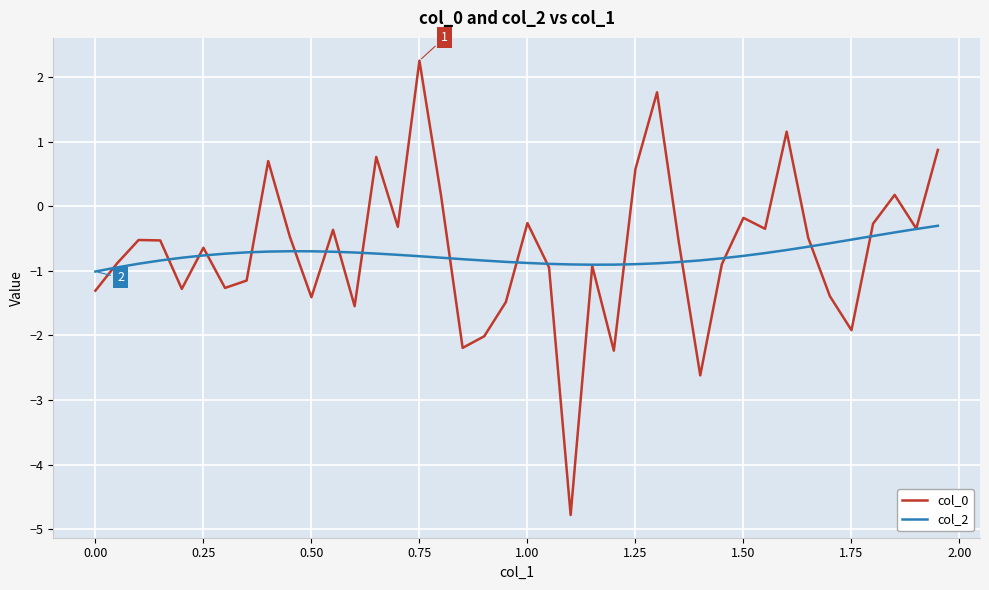

Which series has the widest spread of values?

col_0